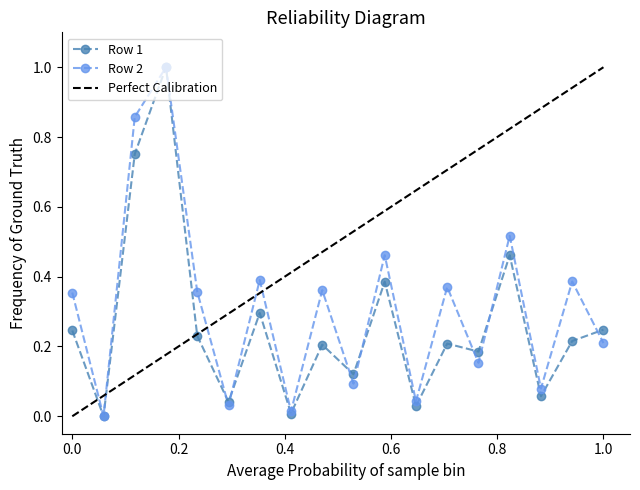

True or false: Row 2 has more than 0 interior local peaks.

True